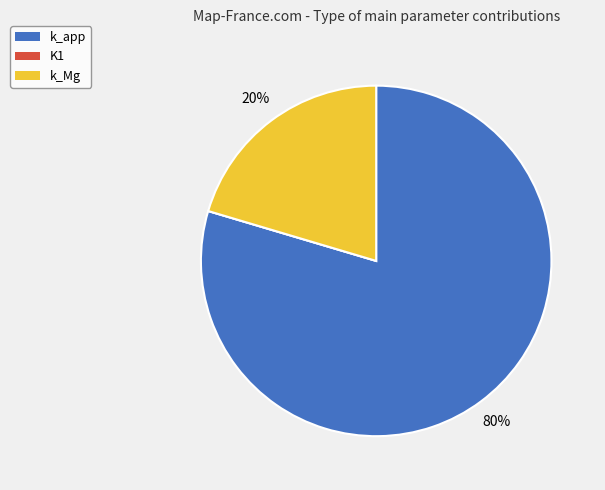

Do k_app and k_Mg together represent more than half of the pie?

Yes